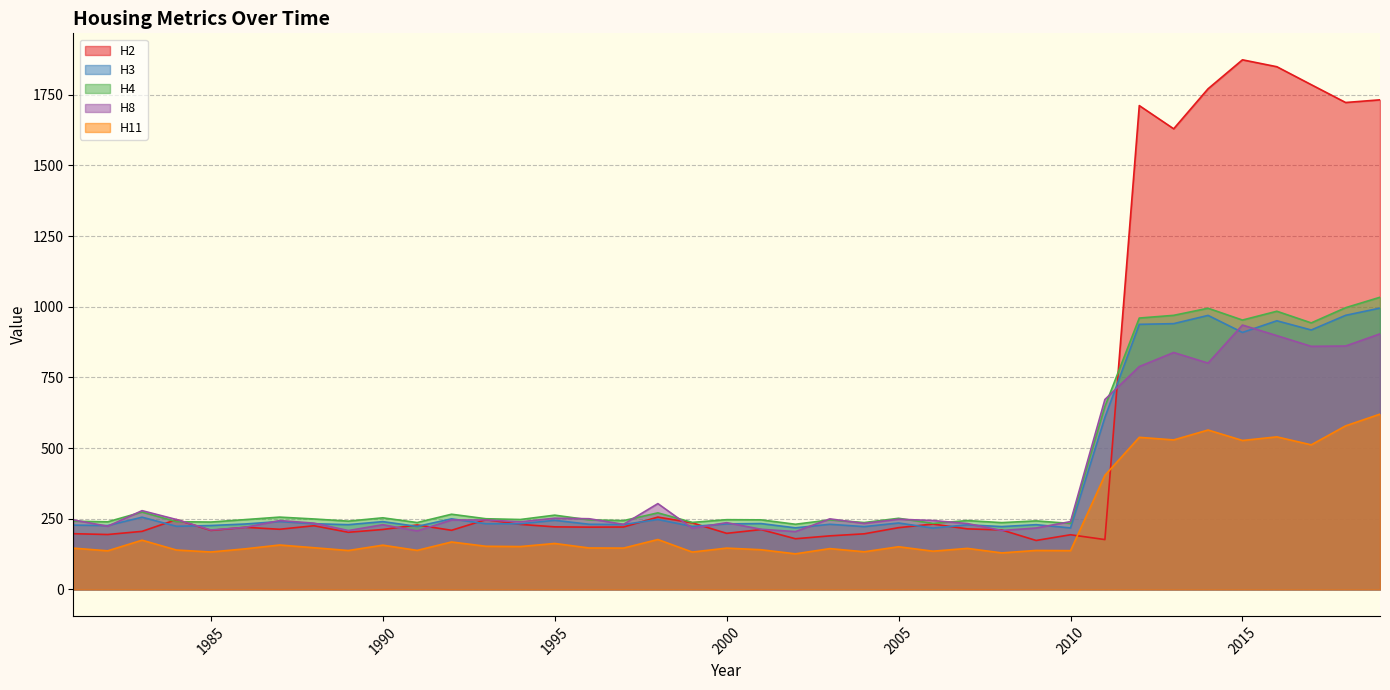

What is the difference between the second highest and second lowest values in the H11 series?

449.5